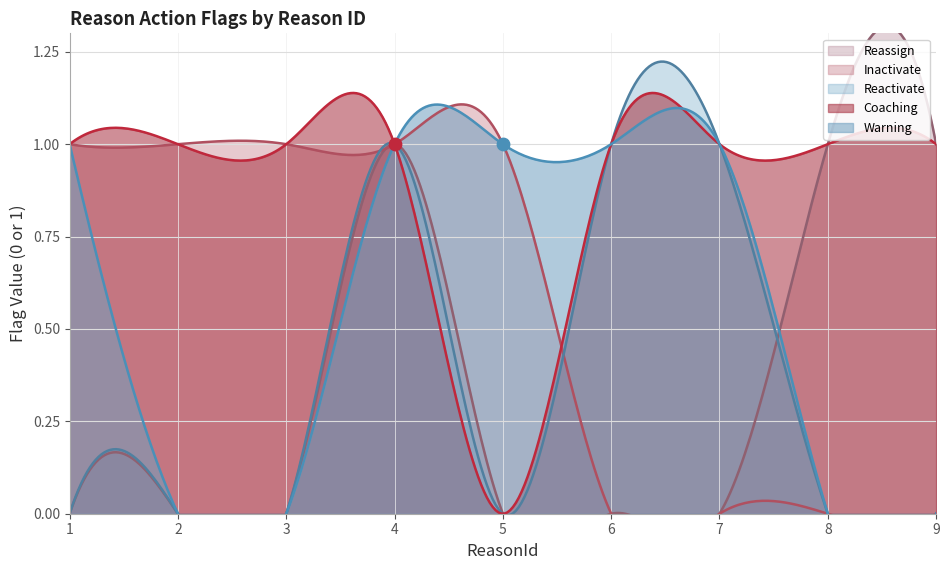

Which series contains the lowest Y value?

Coaching